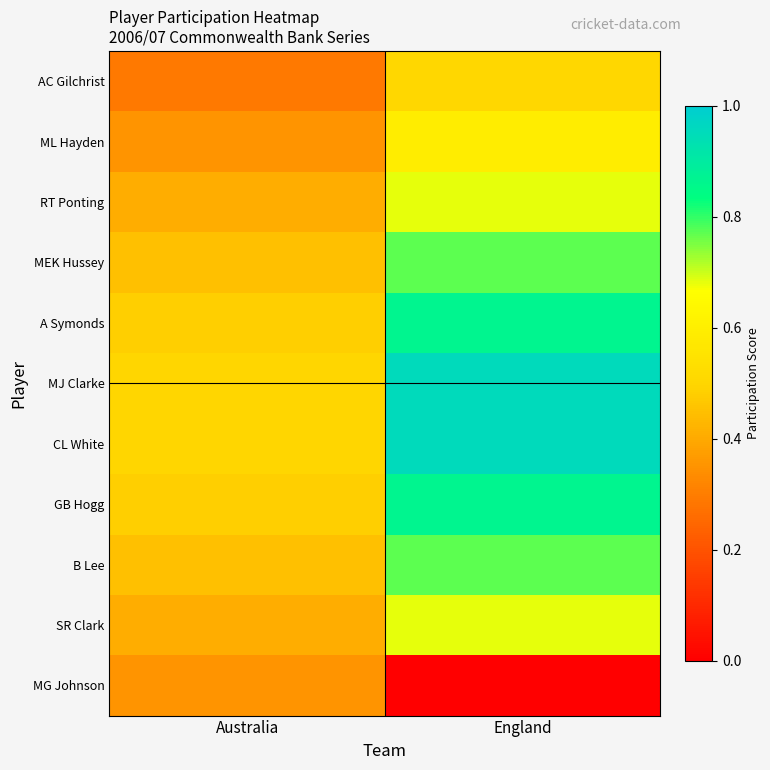

What is the difference between the highest and lowest values at Australia?

0.2